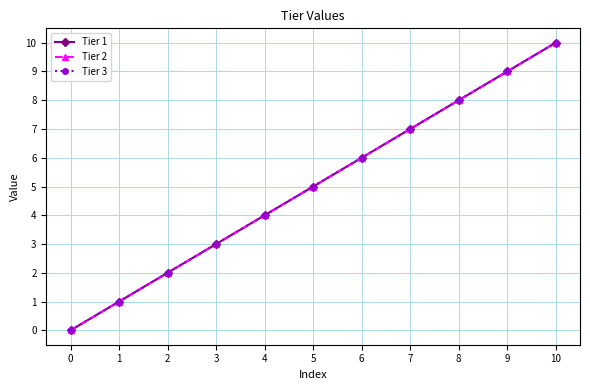

Is this an area chart (filled region under the line)?

No